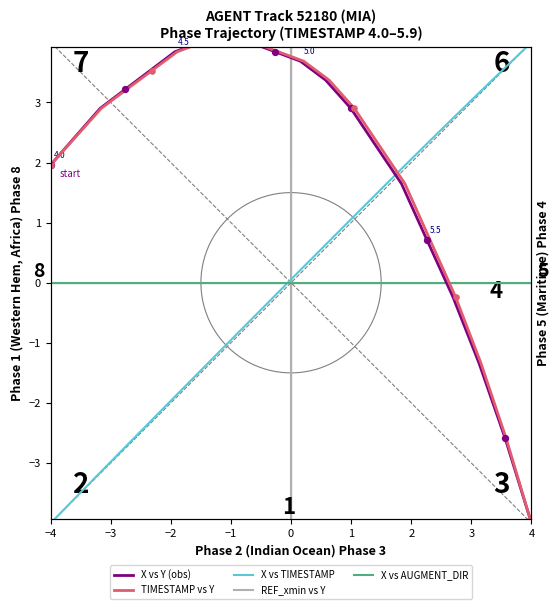

At which category is the sum across all series the highest?

4